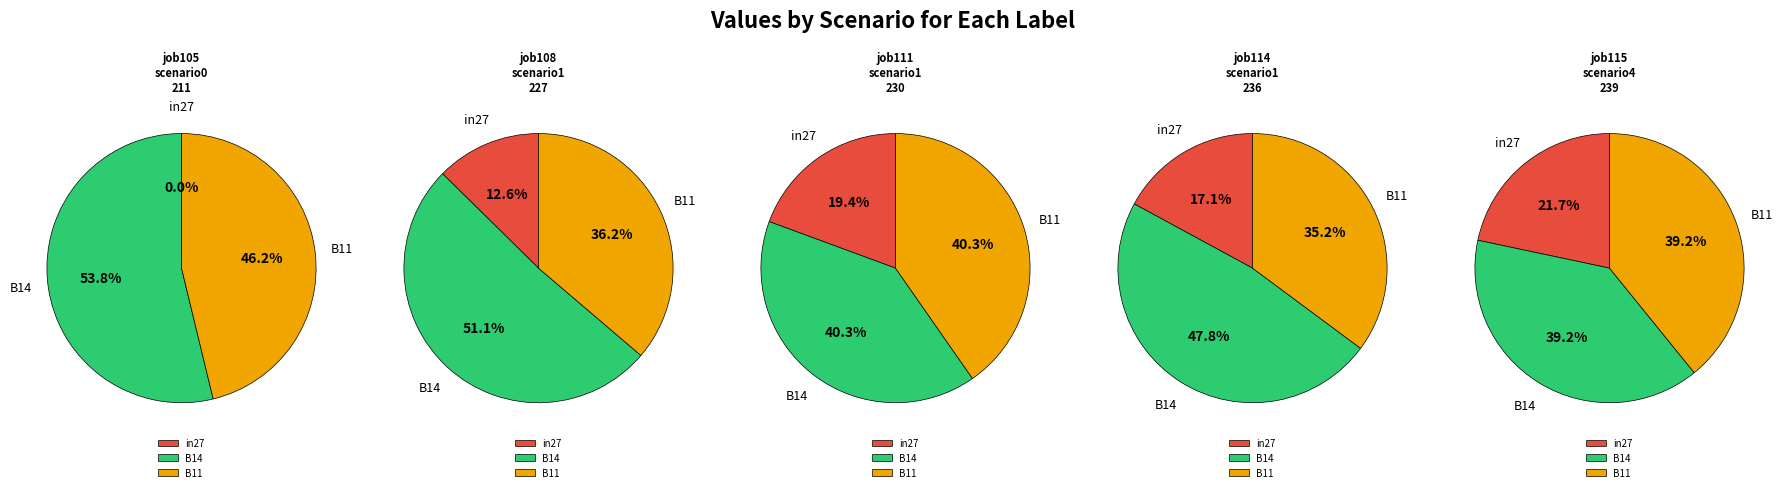

Between B14 and B11, which series saw the biggest shift?

job108_scenario1_227